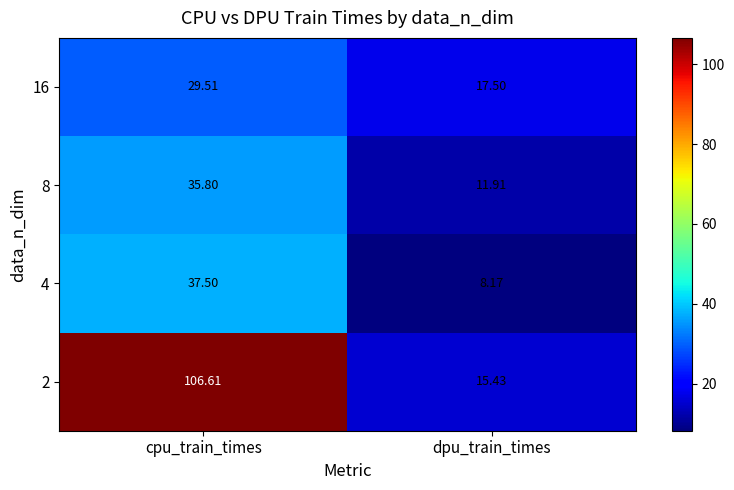

Rank the series at cpu_train_times from lowest to highest value.

16, 8, 4, 2